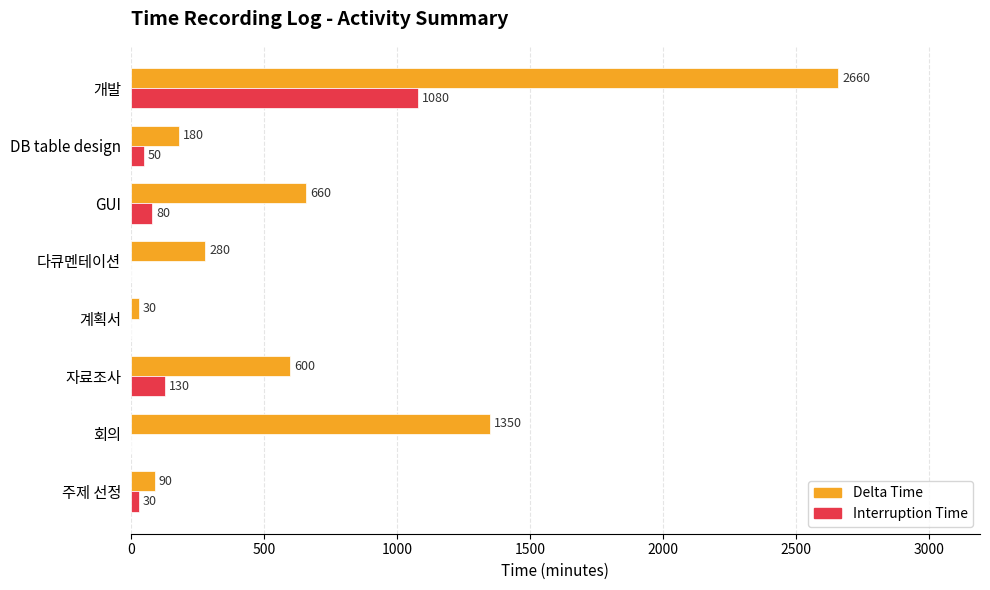

How many data points does each series have?

8